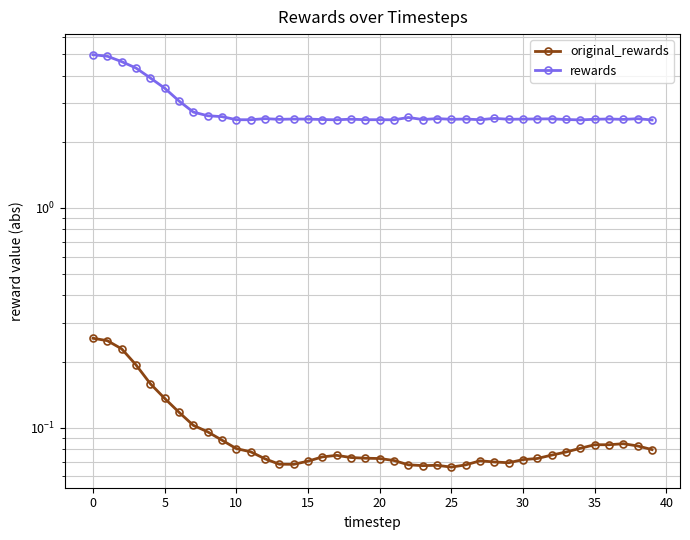

The rewards series shows 1.3 at 25. True or false?

False